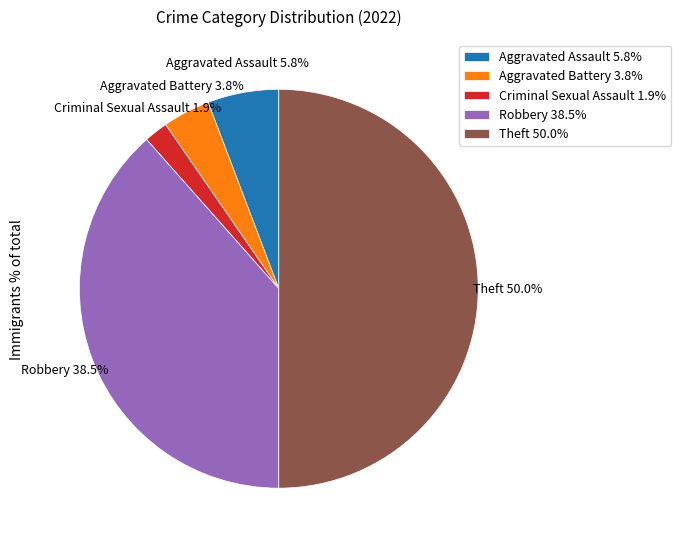

How much of the chart is everything except Theft 50.0%?

50.0%